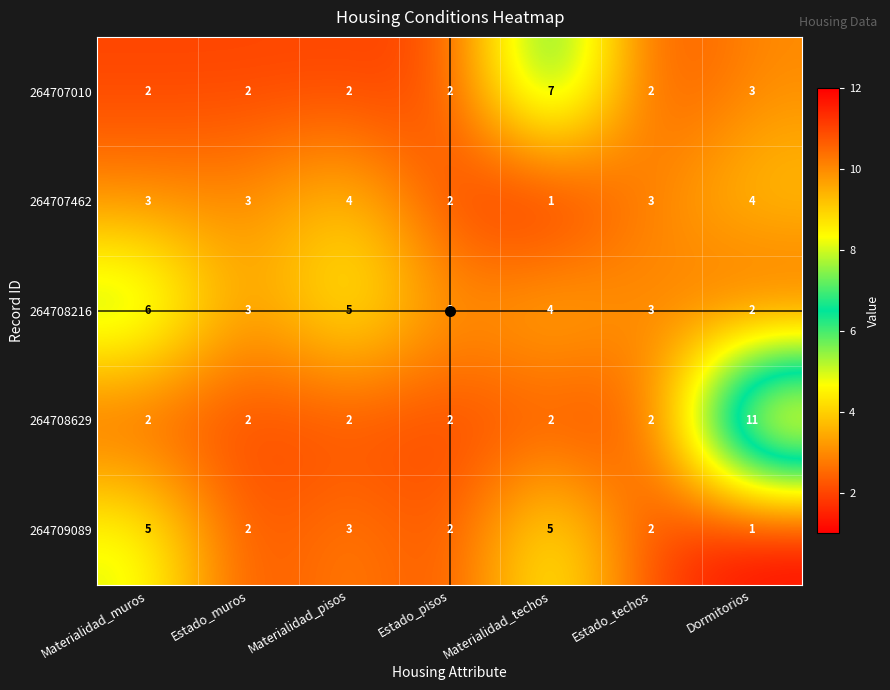

How many series are shown in this chart?

5